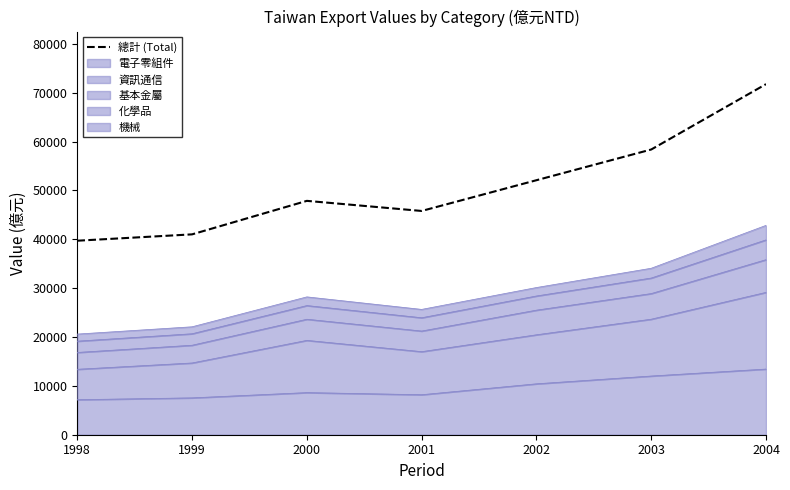

True or false: the data shows 23516 at 2003.

False